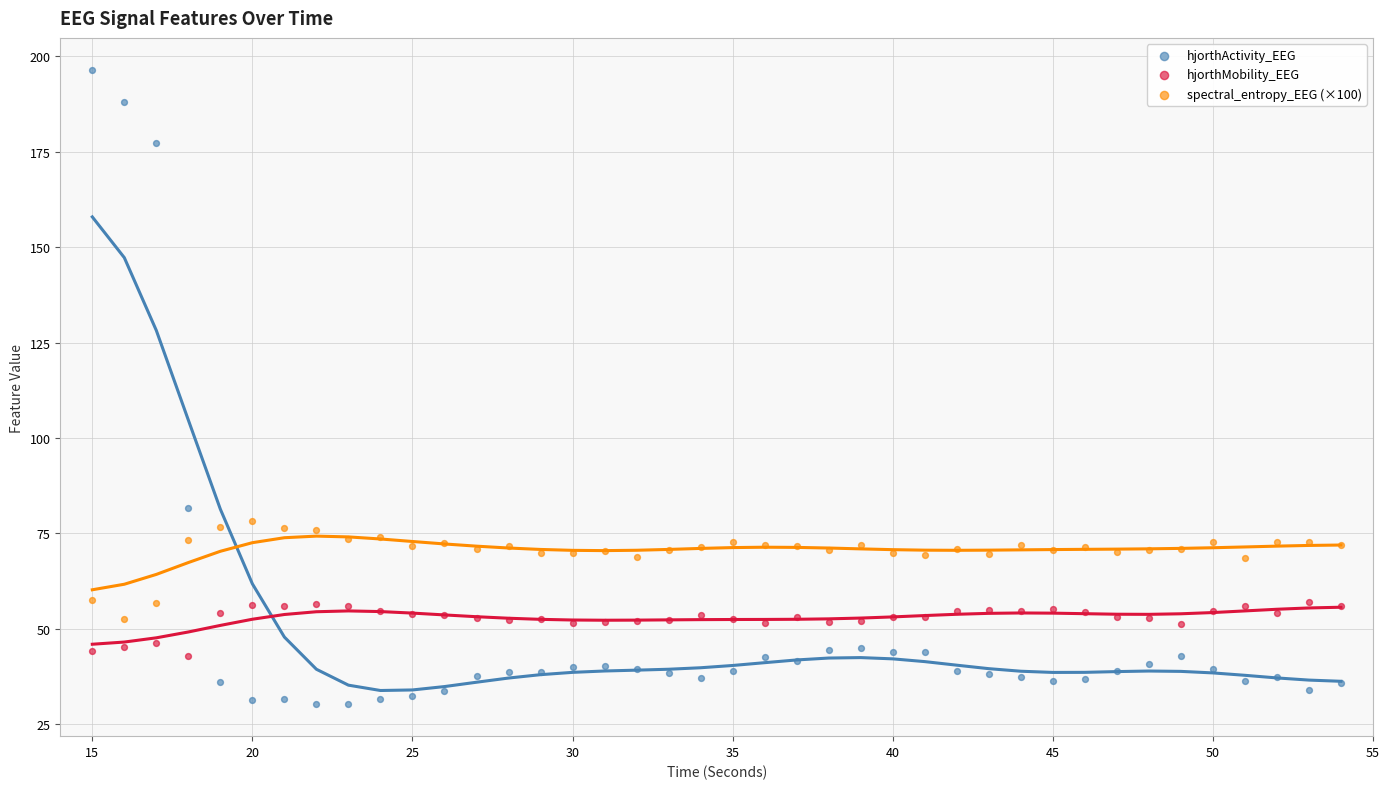

Across all data points, what is the range of X values (max minus min)?

39.0